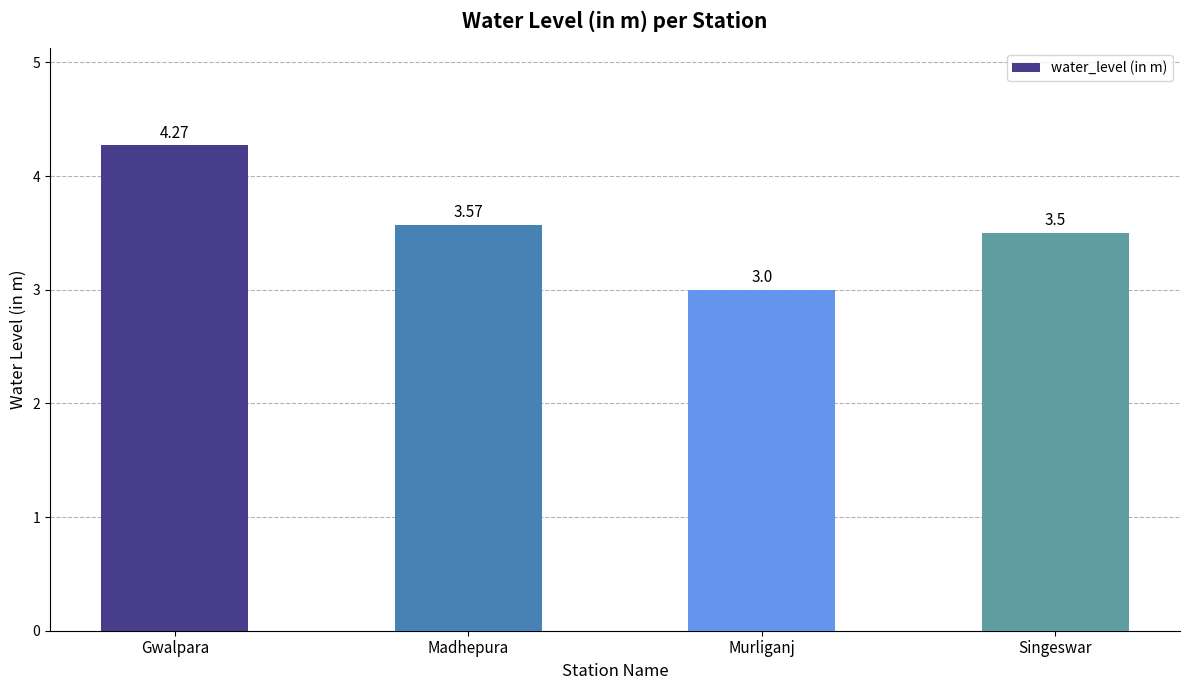

What is the difference between the values at Madhepura and Gwalpara?

0.7